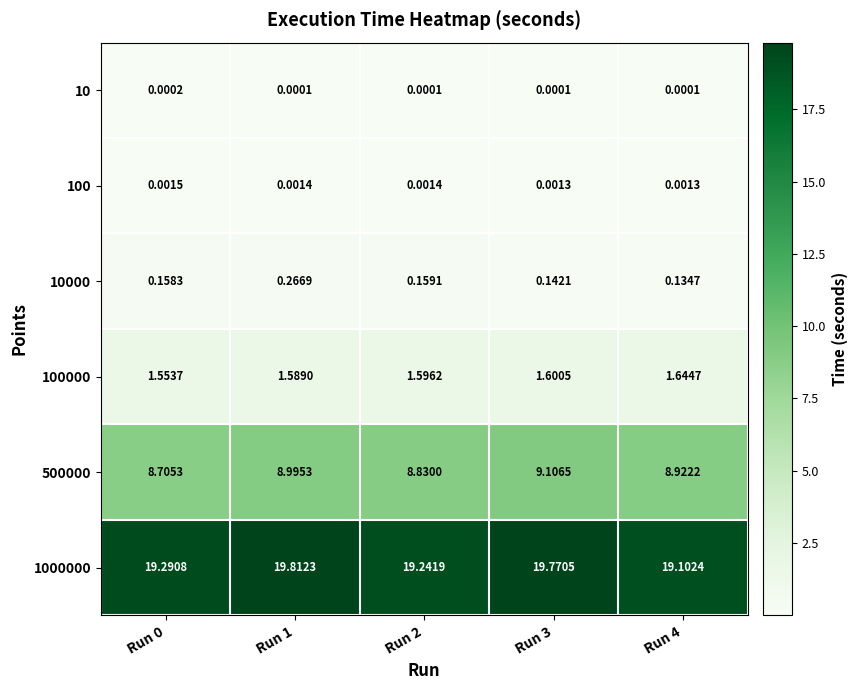

Is the value of 500000 at Run 1 greater than the value of 10 at Run 4?

Yes